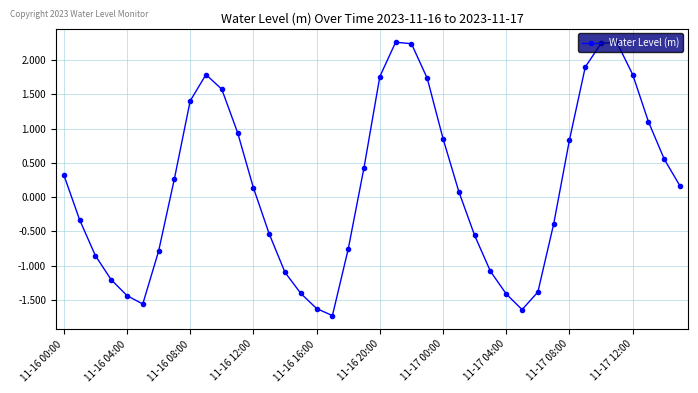

What is the smallest value displayed?

-1.7